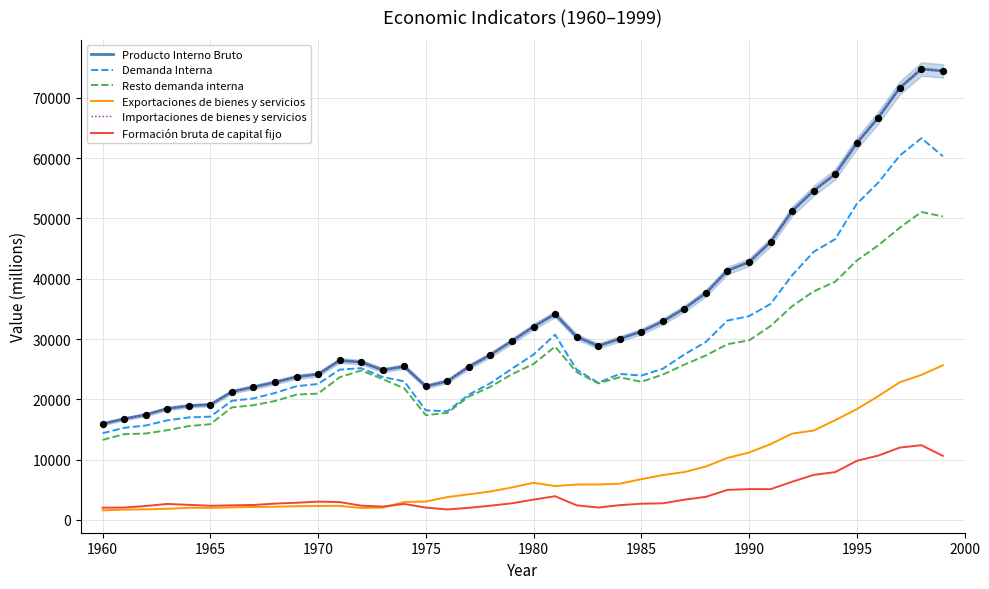

Which series contains the highest Y value?

Producto Interno Bruto